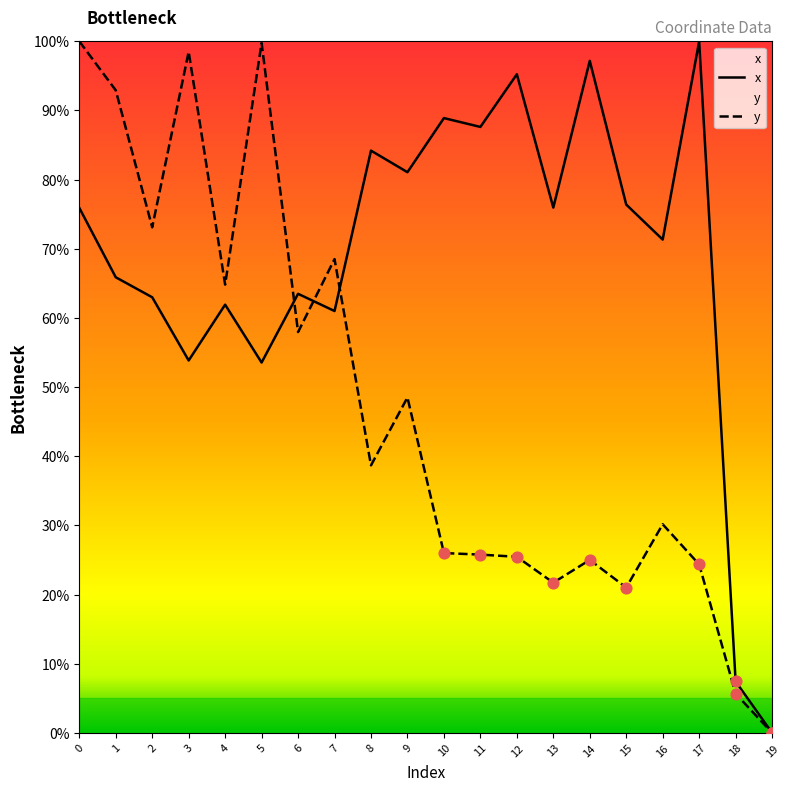

Which series contains the lowest Y value?

x